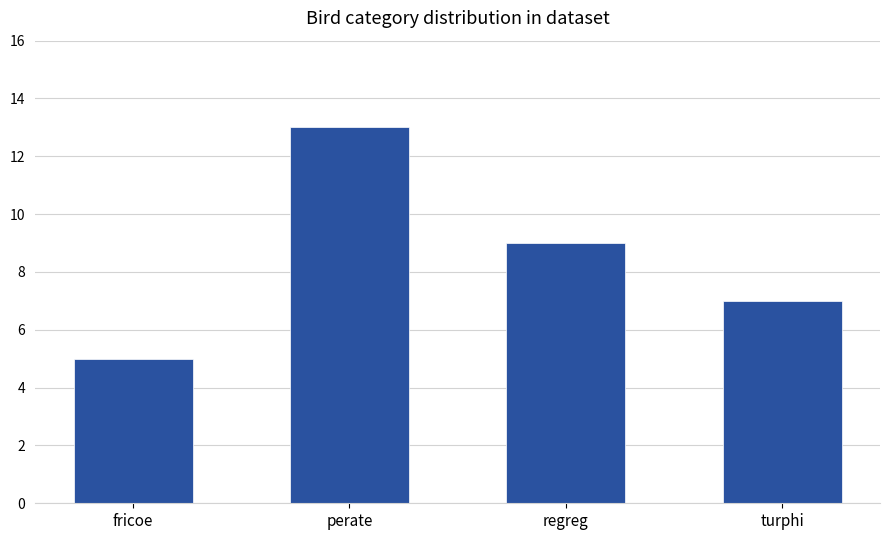

The value at perate is 13. True or false?

True